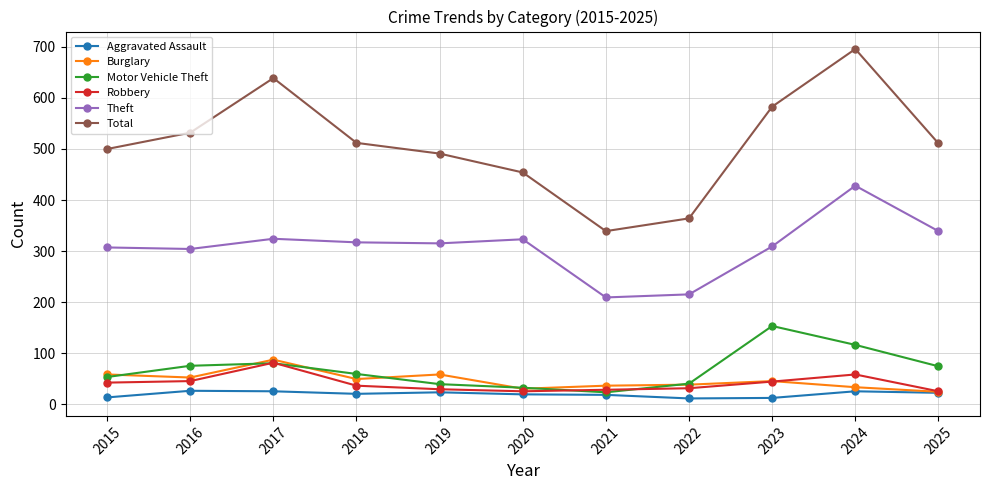

What is the sum of the Burglary values at 2019 and 2017?

145